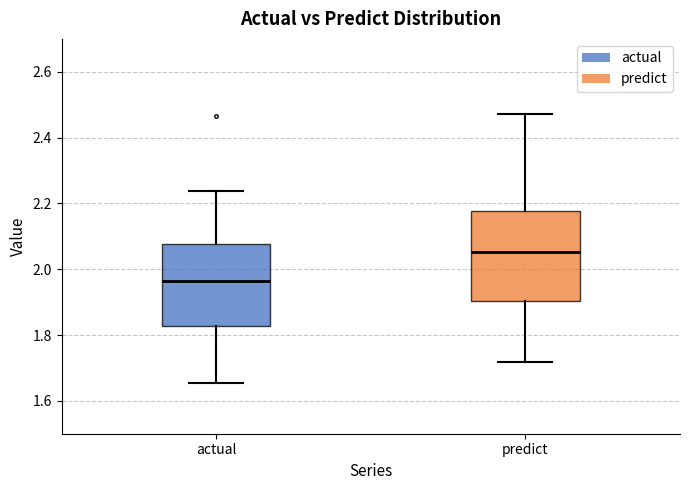

Reading left to right, read every box against the y-axis: the position of its median line, the range the box covers, and the ends of its whiskers. The values are not printed on the chart, so give them approximately, as read against the axis.

actual: median 1.96, box 1.82 to 2.08, whiskers 1.66 to 2.24
predict: median 2.06, box 1.90 to 2.18, whiskers 1.72 to 2.48